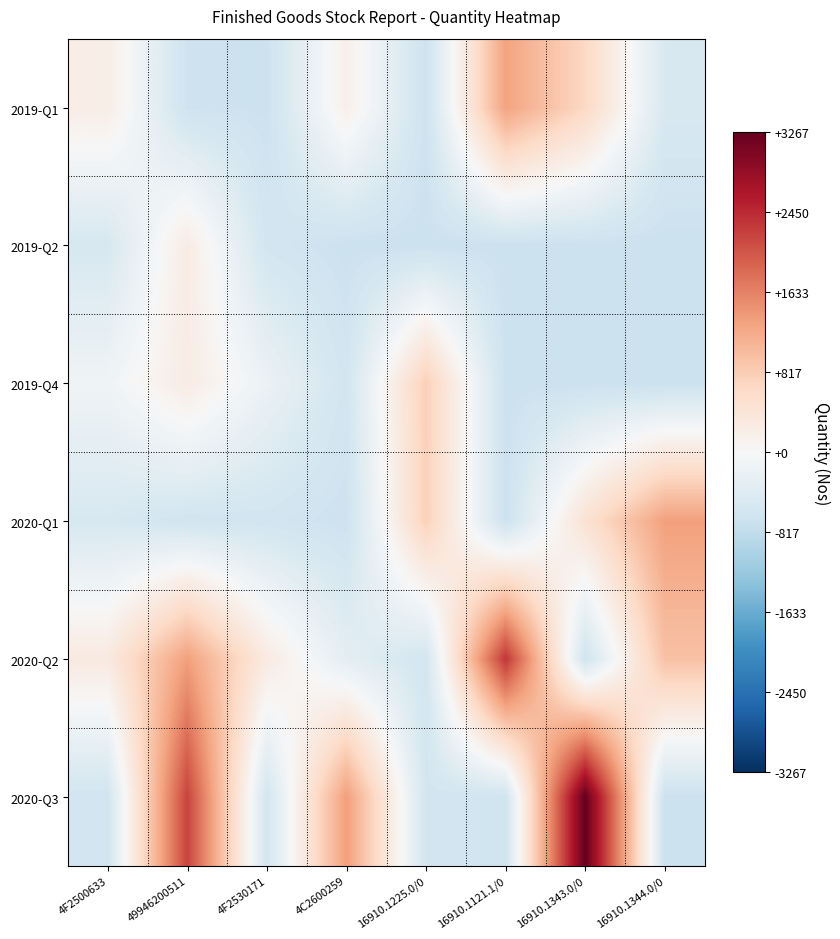

At 16910.1121.1/0, list the series in order from smallest to largest.

2019-Q2, 2019-Q4, 2020-Q1, 2020-Q3, 2019-Q1, 2020-Q2